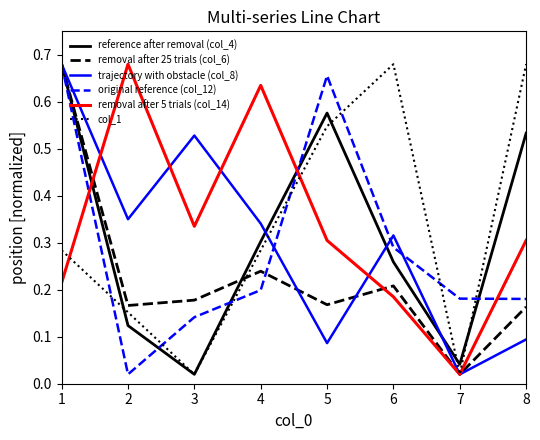

Which series ends up on top after the final intersection of reference after removal (col_4) and removal after 5 trials (col_14)?

reference after removal (col_4)